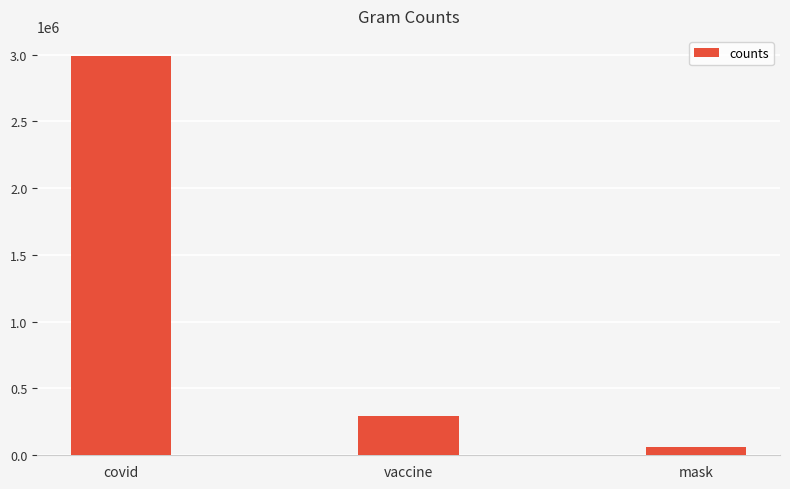

What is the label of the 1st bar from the left?

covid